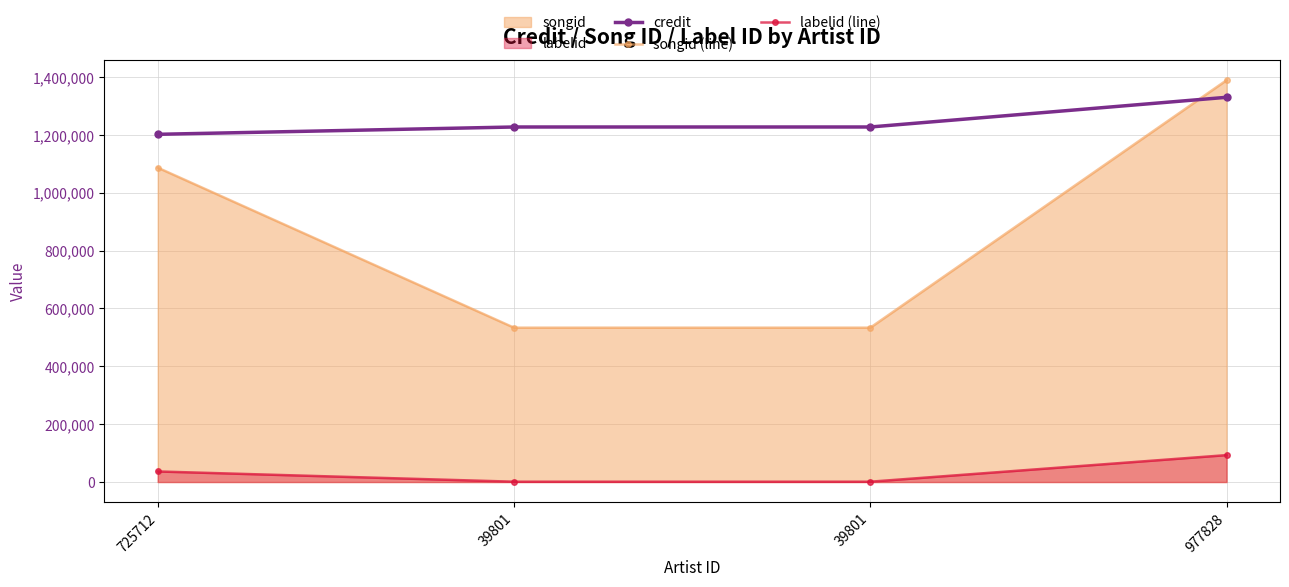

What is the greatest value displayed?

1389078